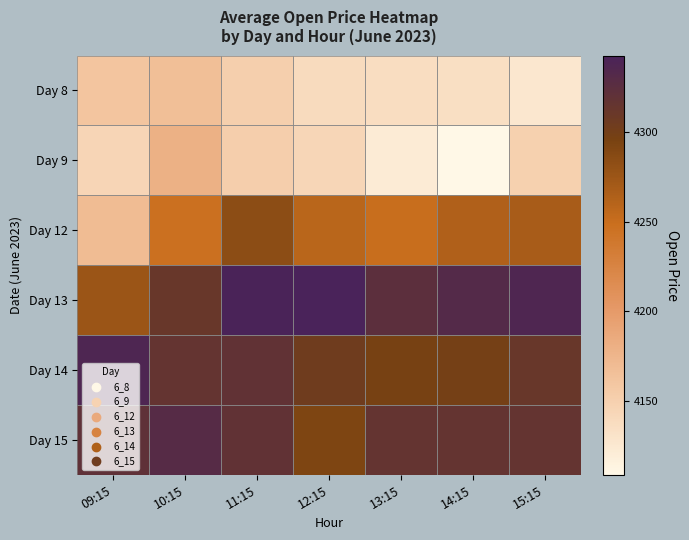

How many categories are shown in the chart?

7